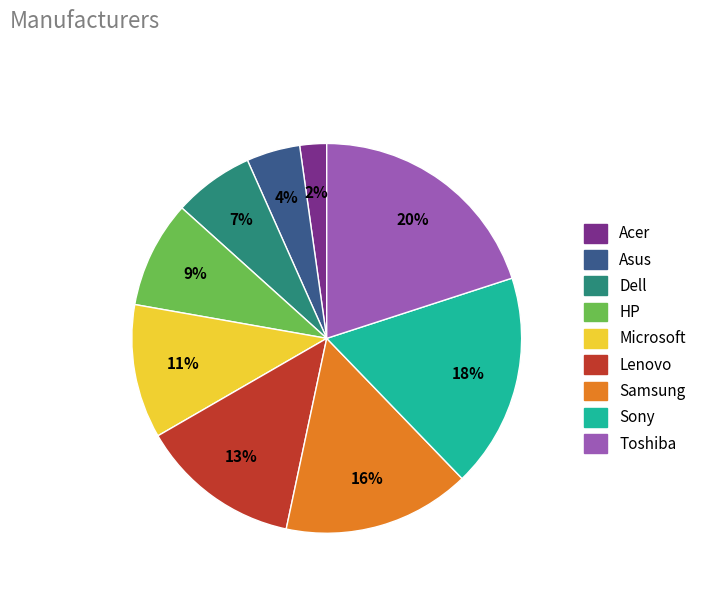

The Samsung slice represents 5% of the pie. True or false?

False